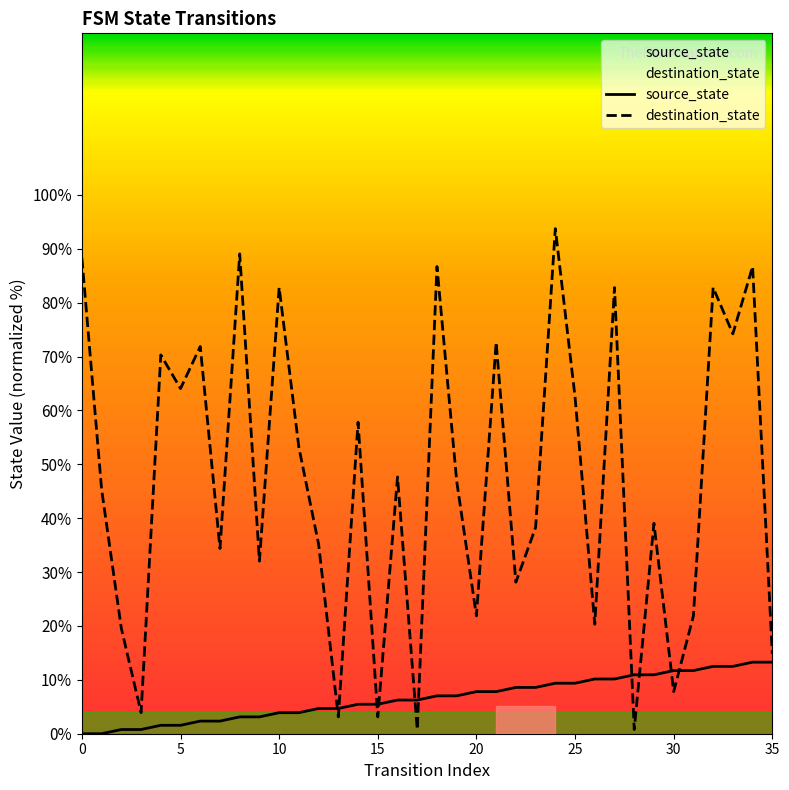

Rank the series at 18 from lowest to highest value.

source_state, destination_state